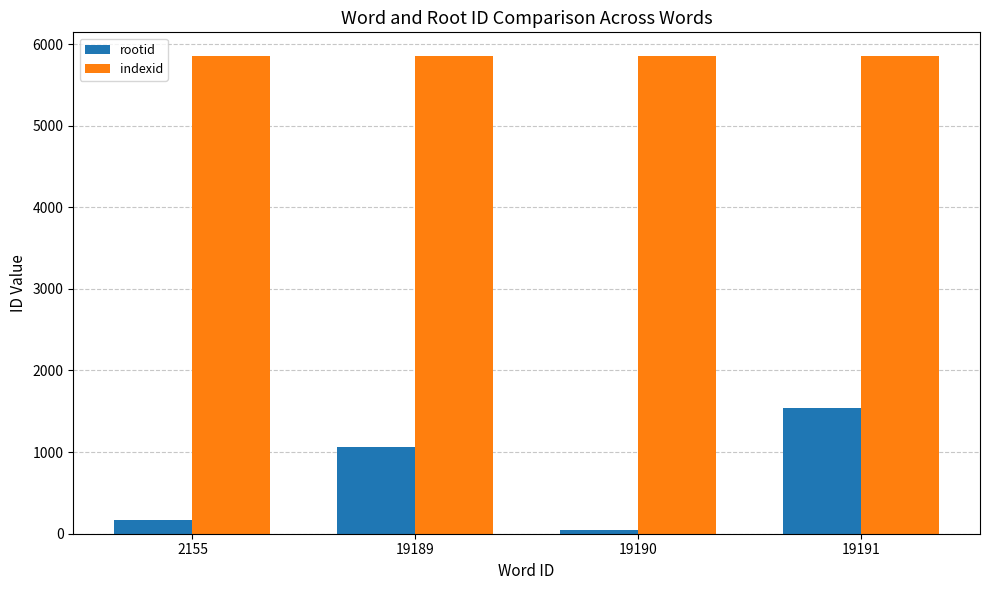

What is the difference between the rootid values at 2155 and 19191?

1370